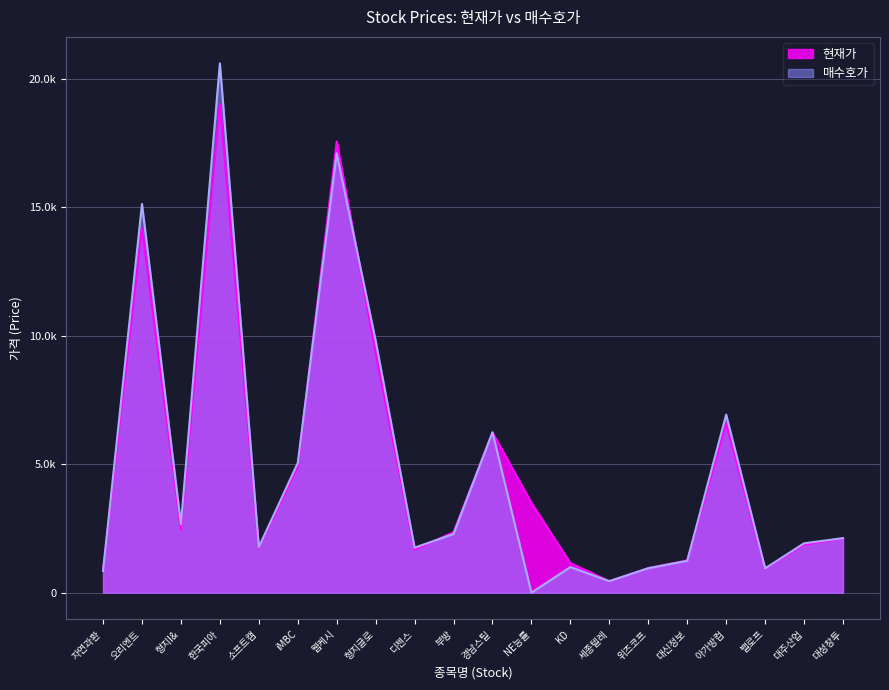

How many lines are shown in the chart?

2